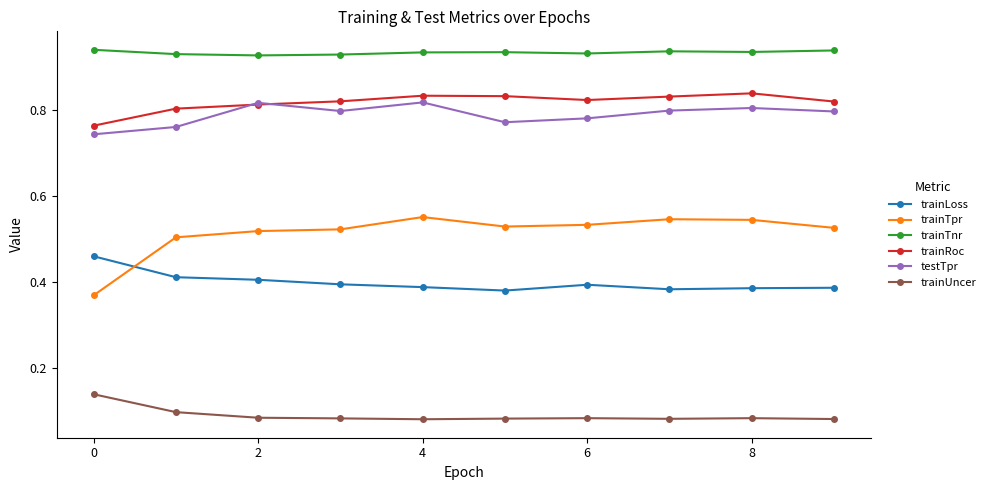

Count the trainTpr values in the range 0 to 1.

10